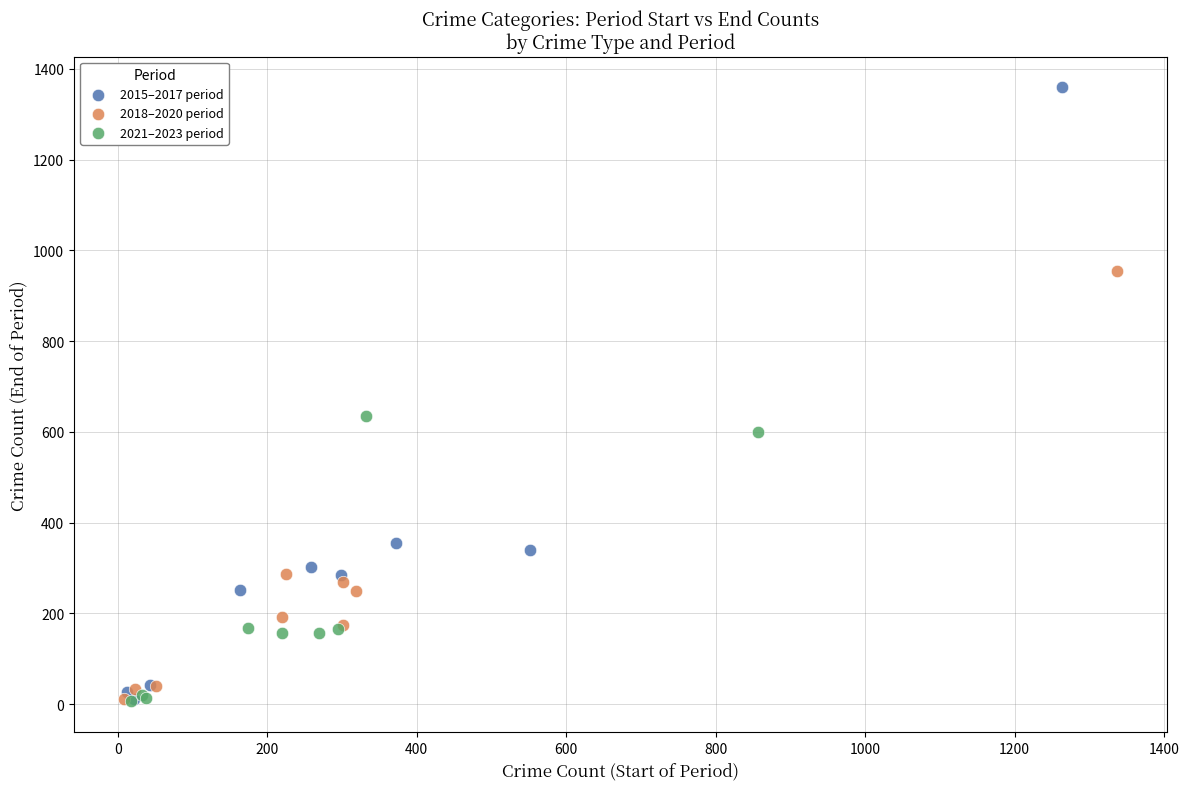

Which series reaches the maximum Y coordinate?

2015–2017 period